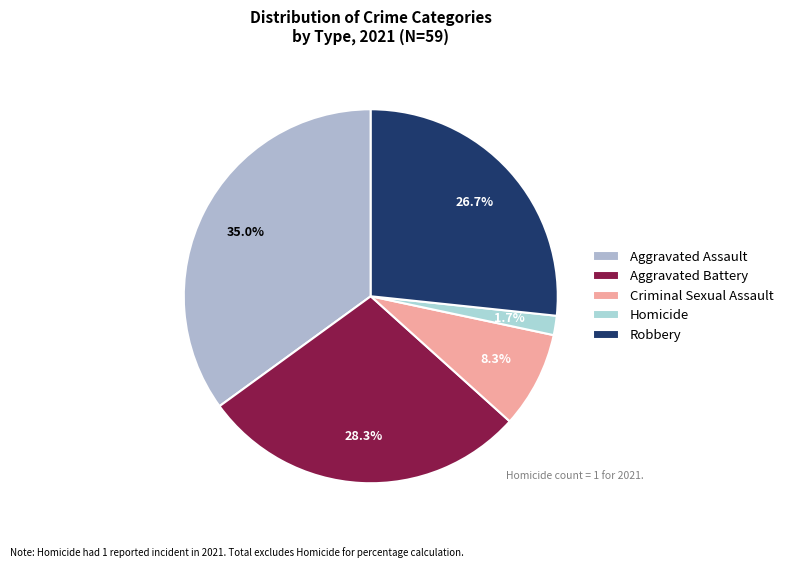

The Robbery slice represents 17% of the pie. True or false?

False